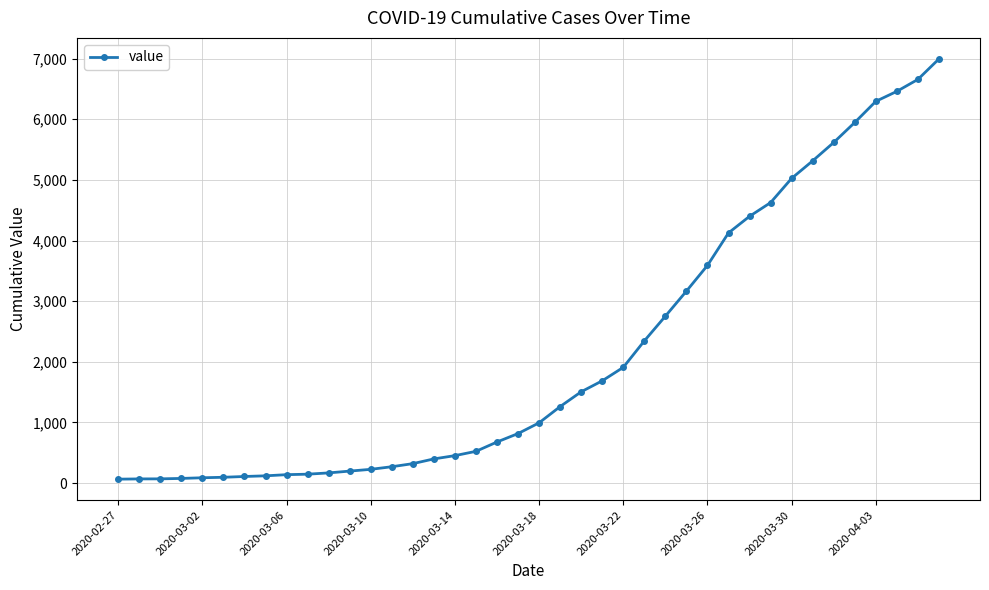

How many series are shown in this chart?

1